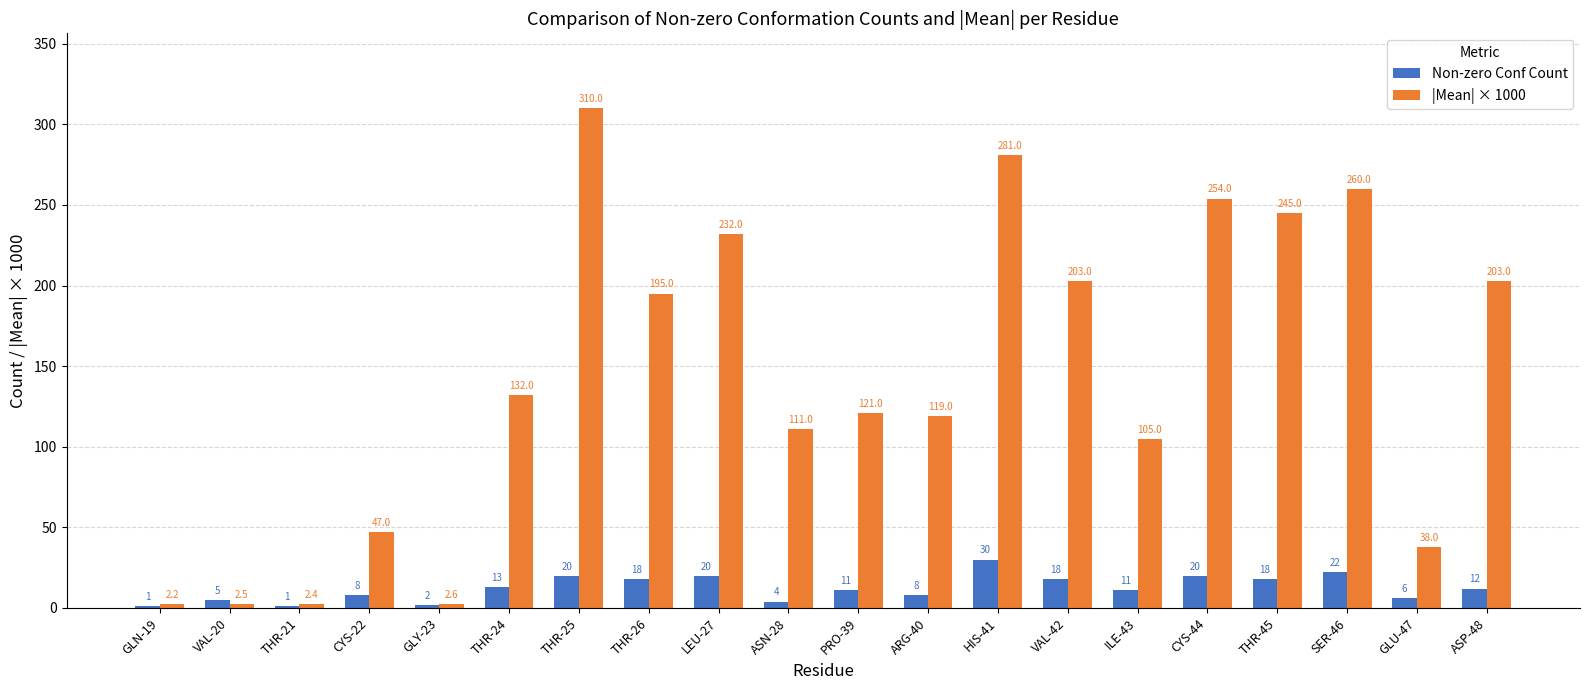

What is the average value of the Non-zero Conf Count series?

12.4